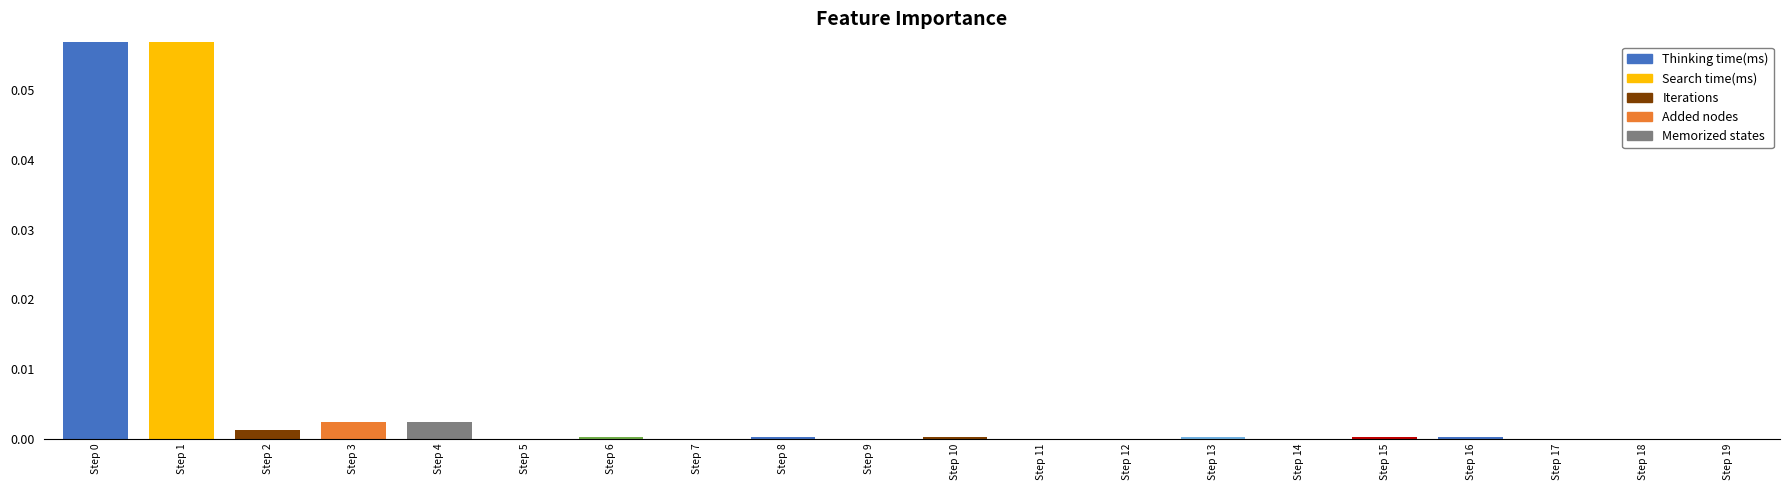

Rank the categories by value from highest to lowest.

Step 0, Step 1, Step 3, Step 4, Step 2, Step 6, Step 8, Step 10, Step 13, Step 15, Step 16, Step 5, Step 7, Step 9, Step 11, Step 12, Step 14, Step 17, Step 18, Step 19